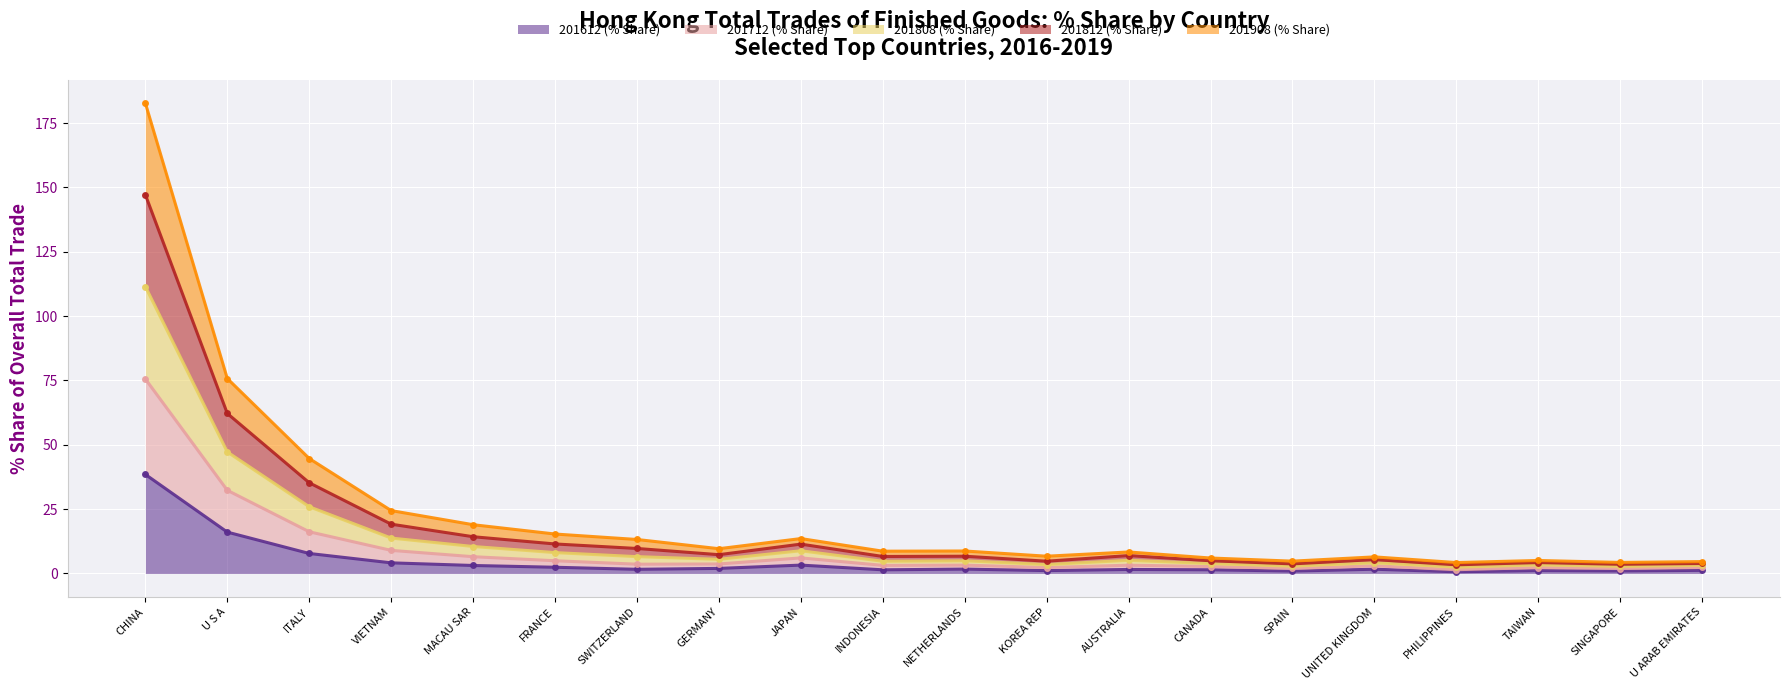

At which label is 201612 (% Share) closest to 19?

U S A